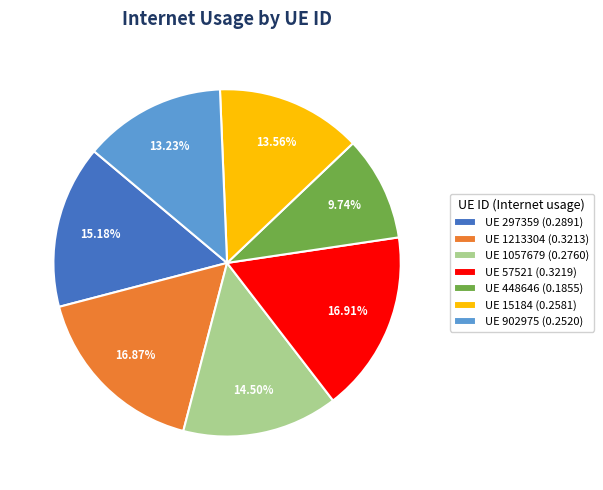

Which has a higher value, UE 448646 (0.1855) or UE 902975 (0.2520)?

UE 902975 (0.2520)